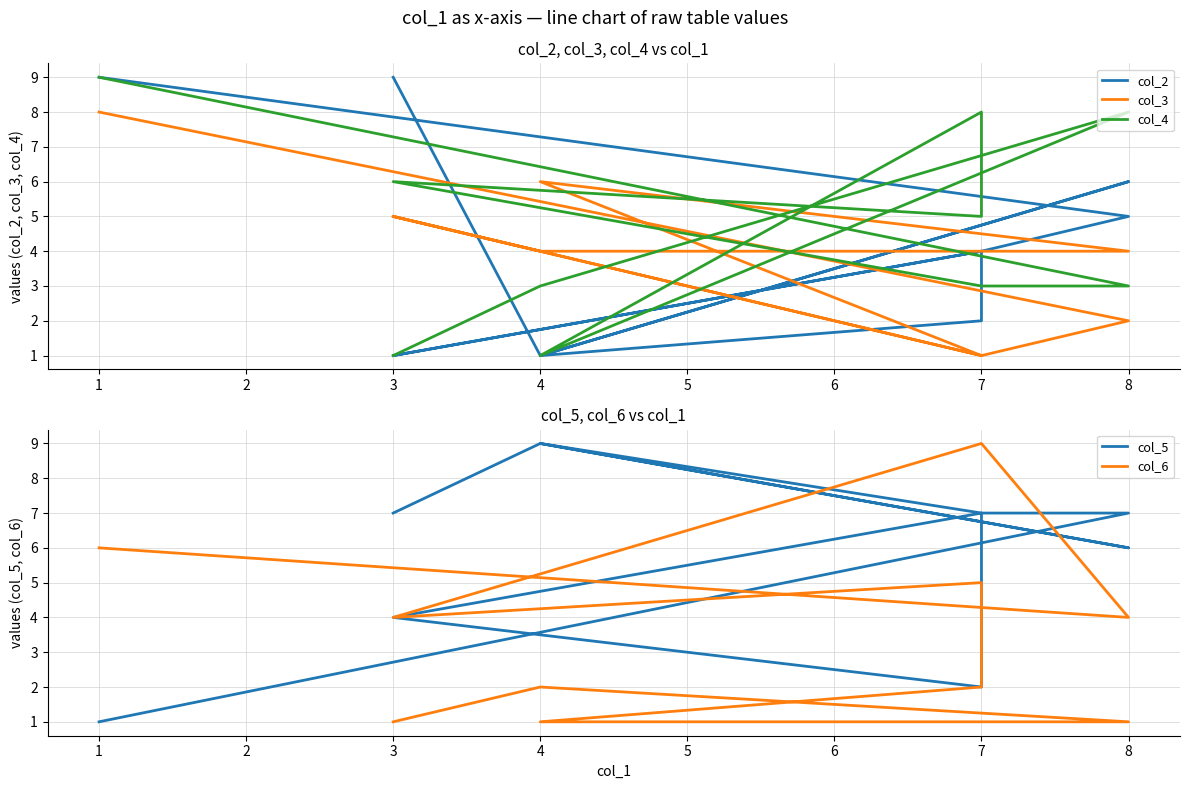

At which category does col_5 reach its first local valley?

8